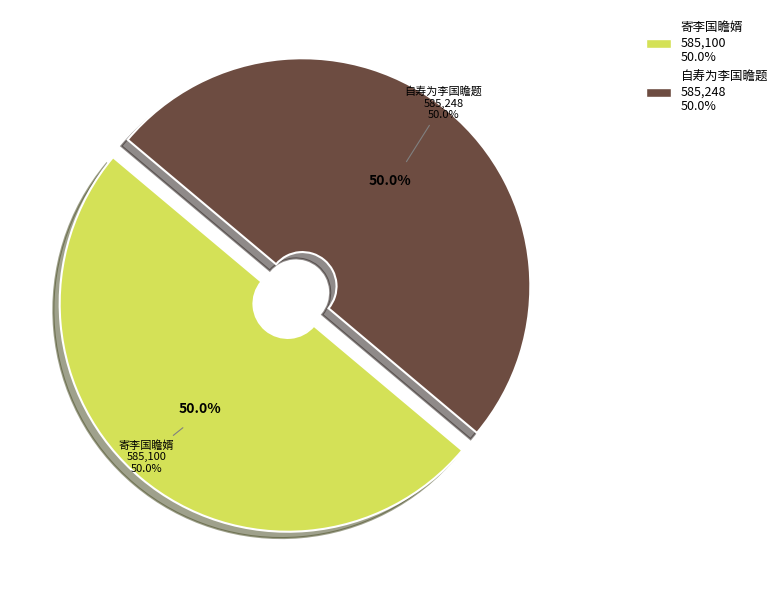

Is the sum of 自寿为李国瞻题 and 寄李国瞻婿 greater than half?

Yes